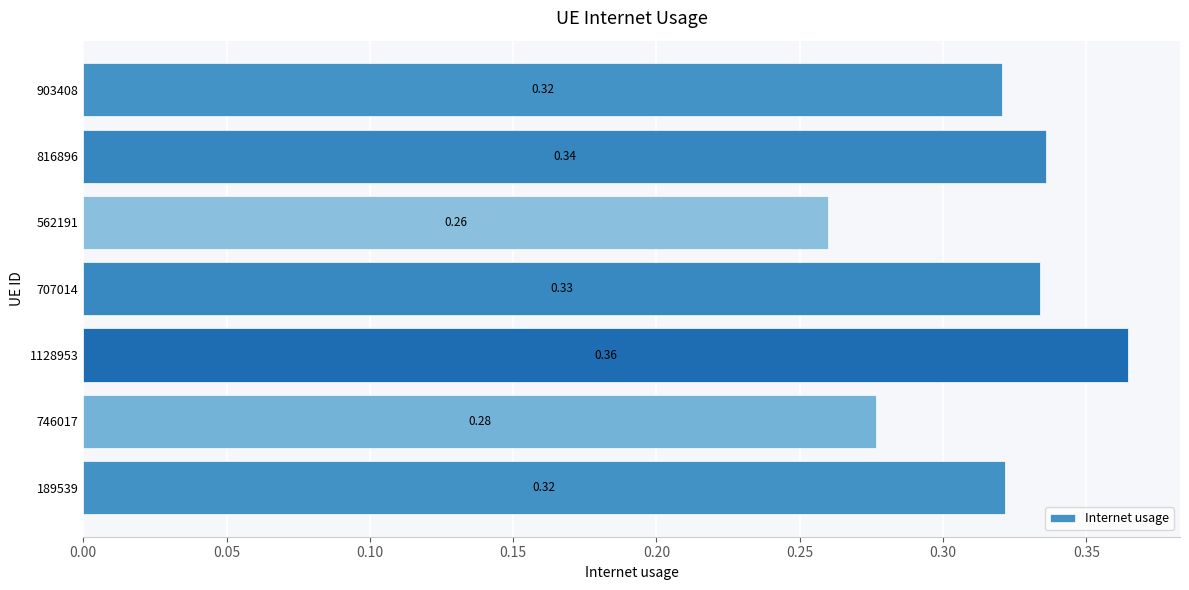

Between 903408 and 816896, which is larger?

816896